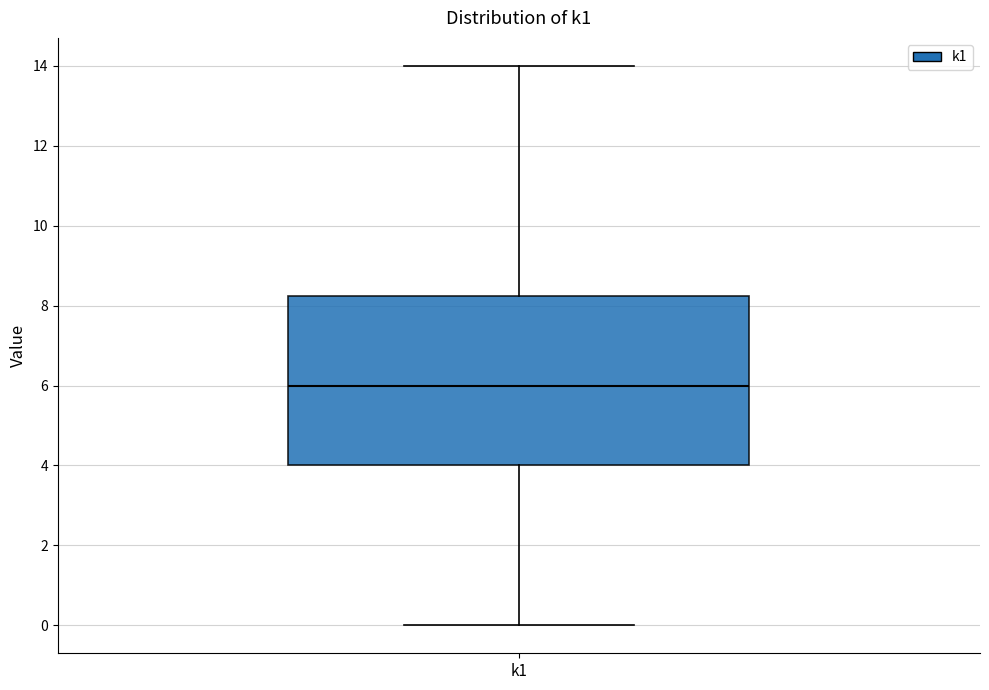

Read this box plot against the y-axis: the position of the median line, the range covered by the box, and the ends of both whiskers. The values are not printed on the chart, so give them approximately, as read against the axis.

median 6.0, box 4.0 to 8.2, whiskers 0.0 to 14.0